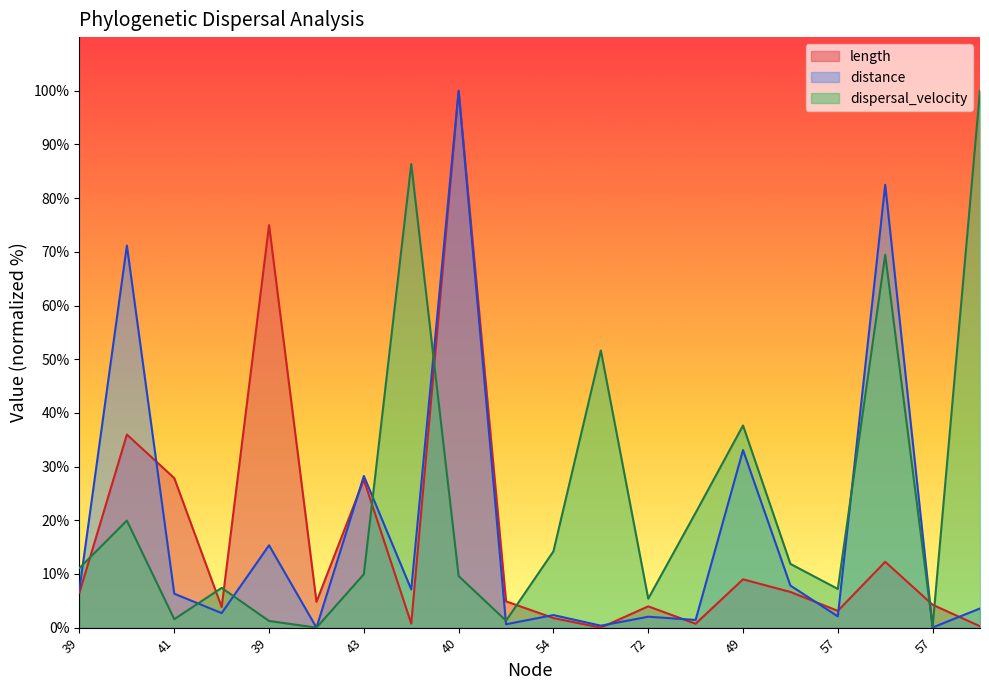

The length series shows 4.9 at 52. True or false?

True